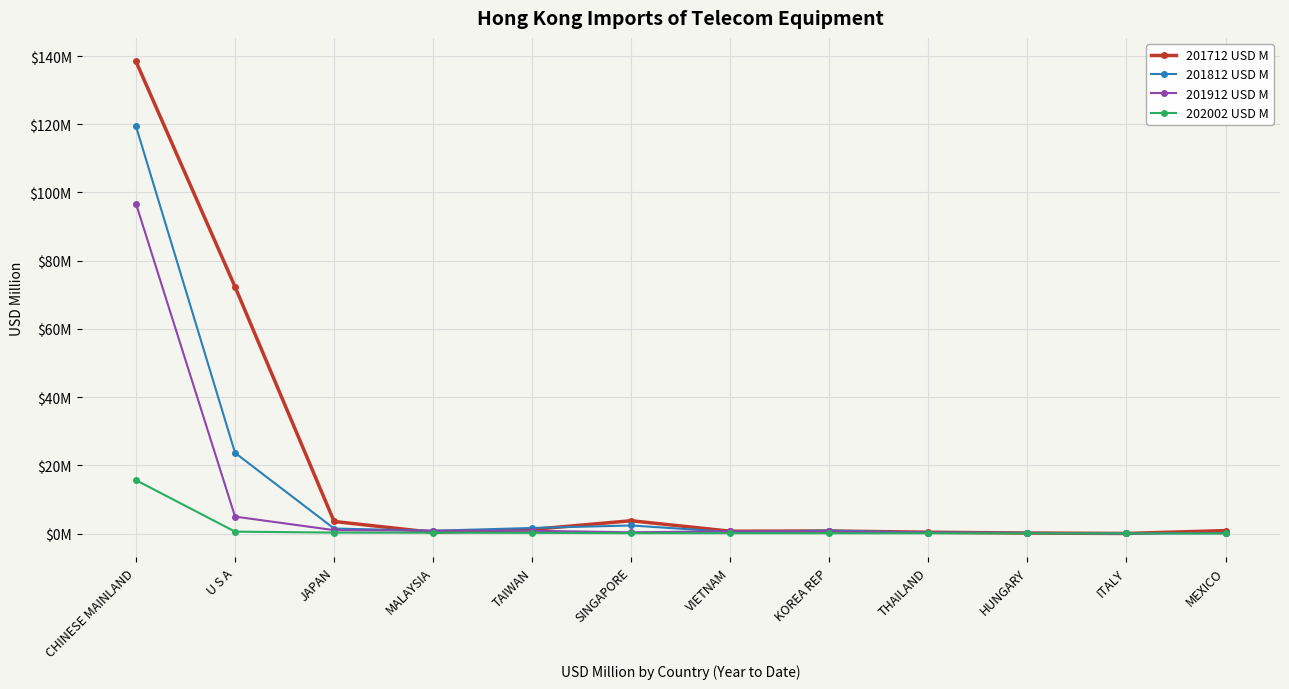

True or false: 201712 USD M has a value of 0.1 at HUNGARY.

True